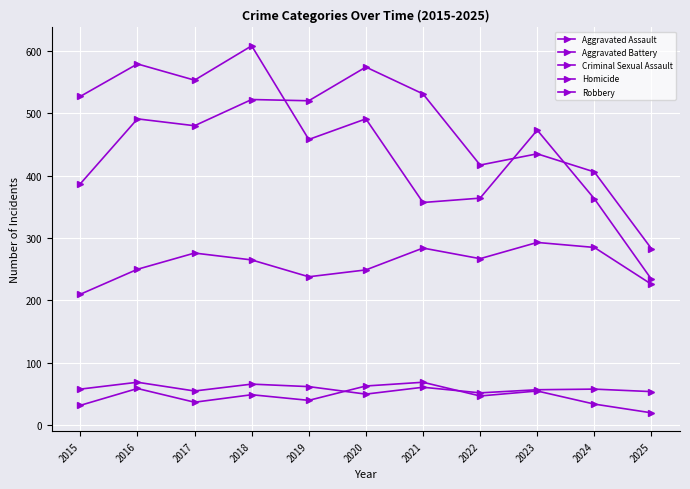

Which has a higher value, 2020 or 2019?

2020